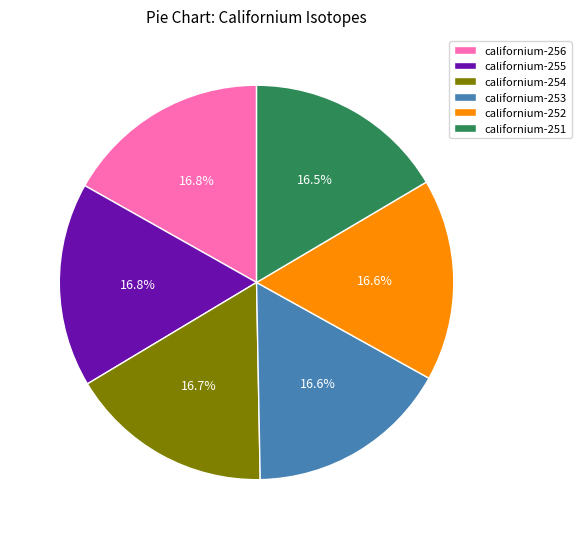

How many slices are in this pie chart?

6